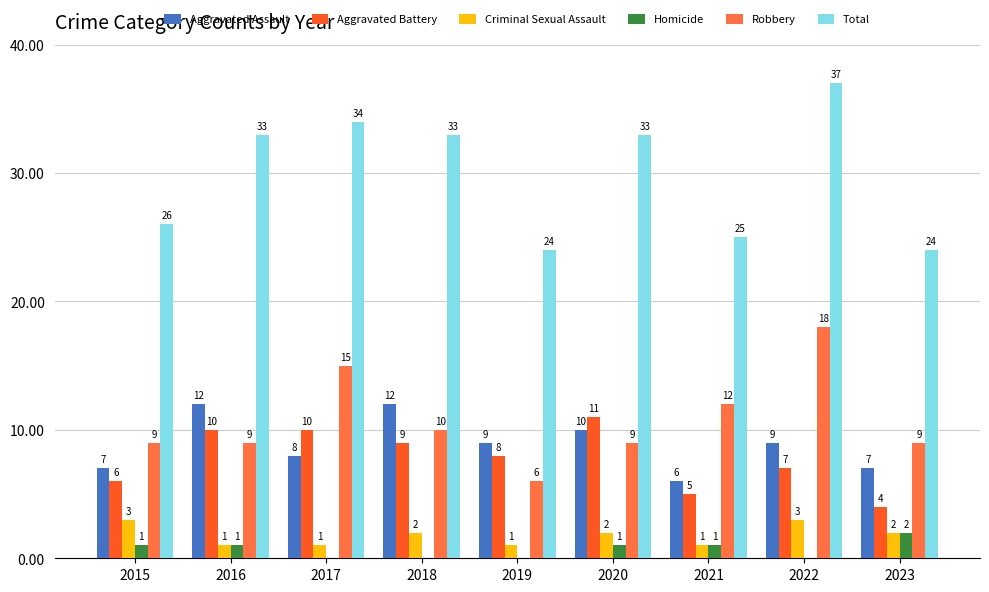

The Aggravated Assault series shows 9 at 2019. True or false?

True